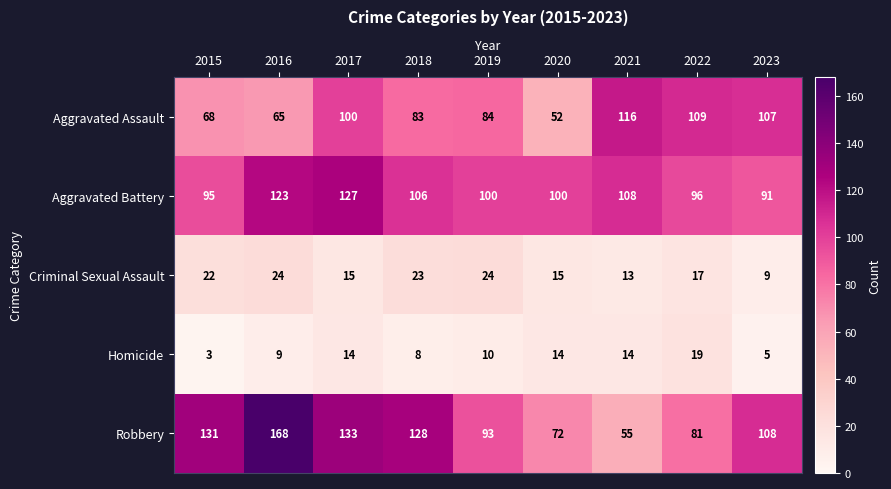

What is the sum of the Homicide values at 2016 and 2022?

28